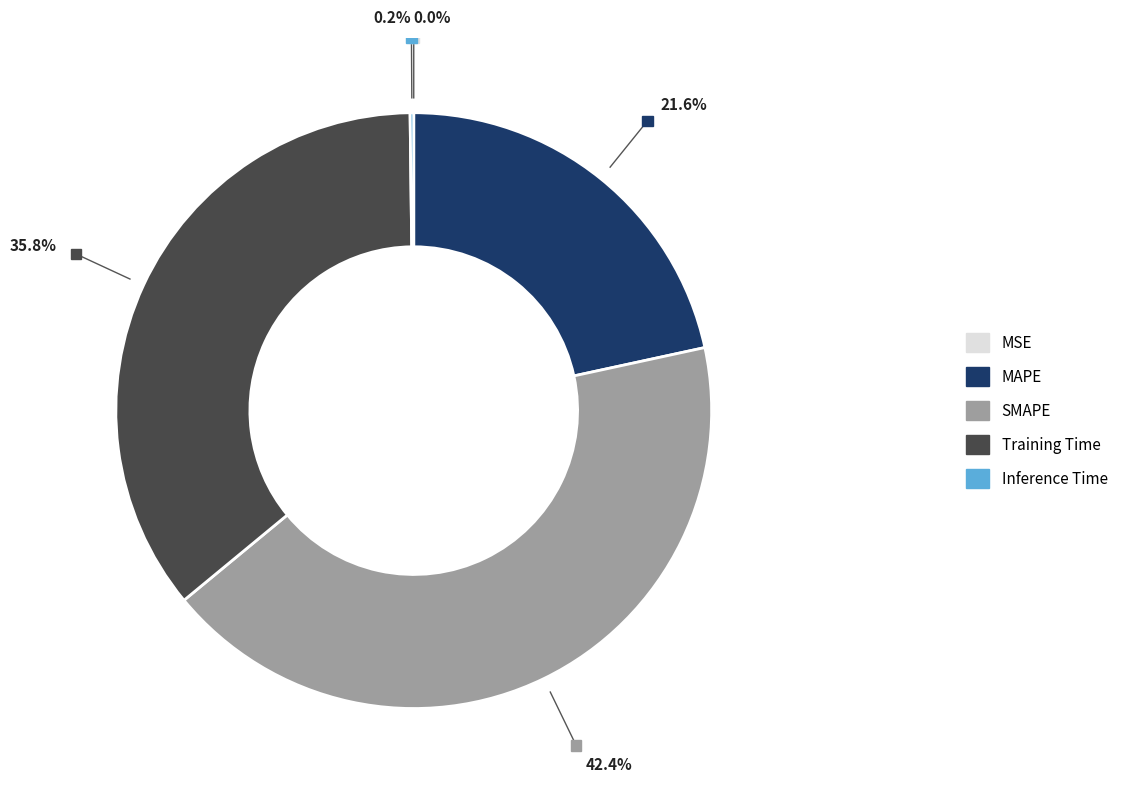

Is it true that Training Time is 31% of the pie?

False